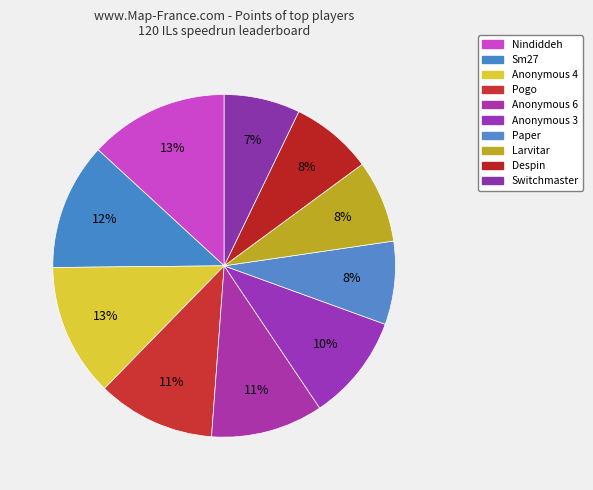

To the nearest percent, what is the difference between the largest and smallest slice percentages?

6%